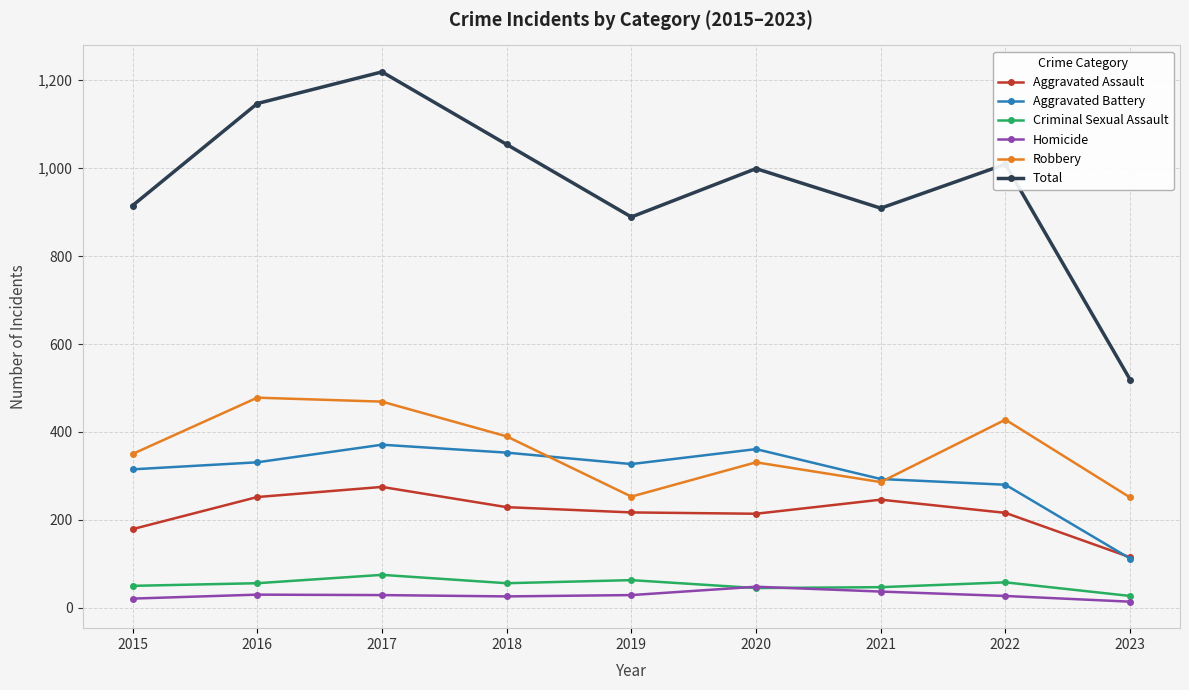

The value of Total at 2022 is 1009. True or false?

True